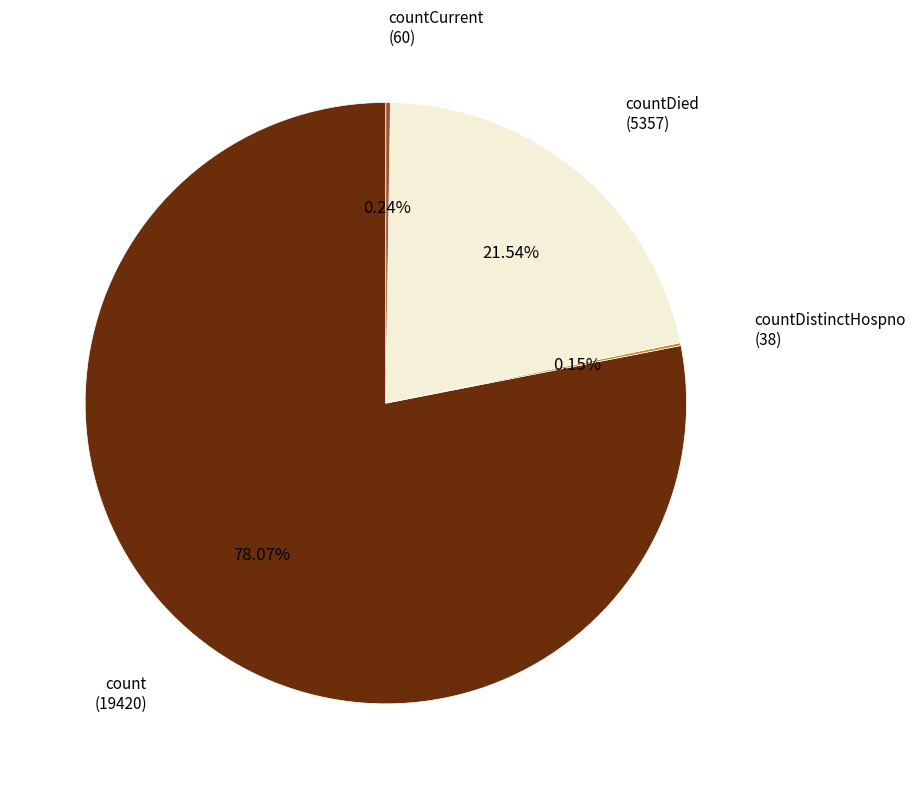

Is there any slice that represents more than half of the pie?

Yes